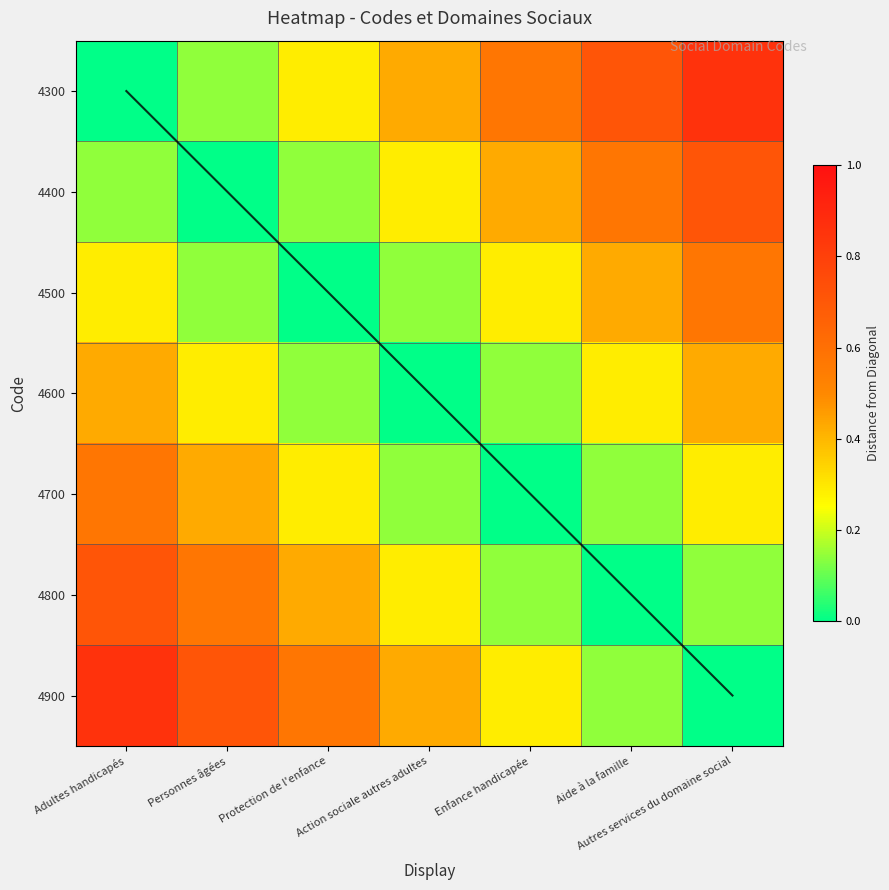

Rank the series by their maximum value, from lowest to highest.

4600, 4500, 4700, 4400, 4800, 4300, 4900